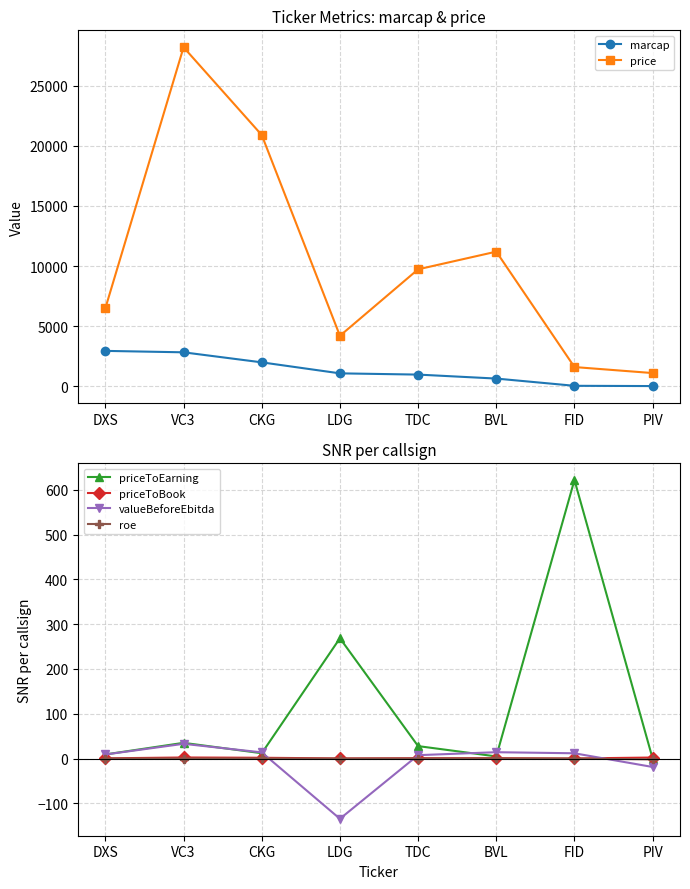

At which category does the chart reach its minimum across all series?

LDG